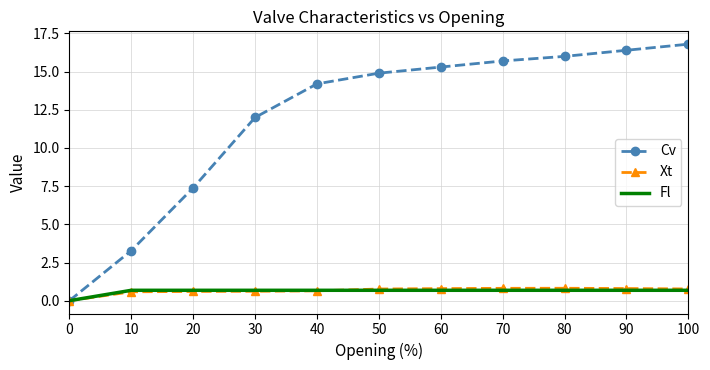

At how many categories does at least one series exceed 15?

5